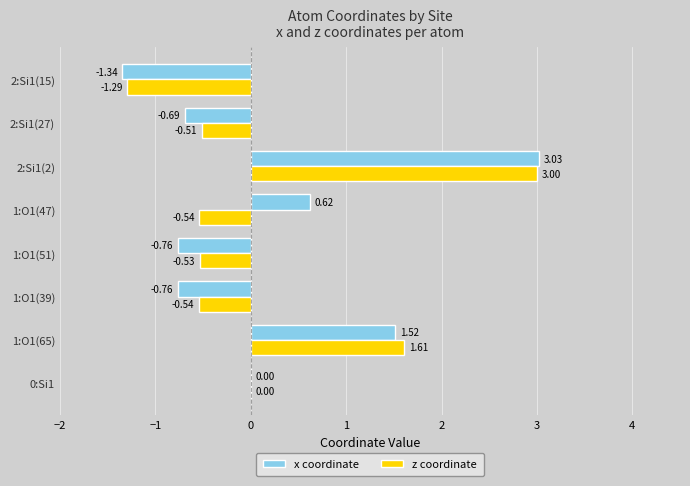

What is the sum of all z coordinate values?

1.2